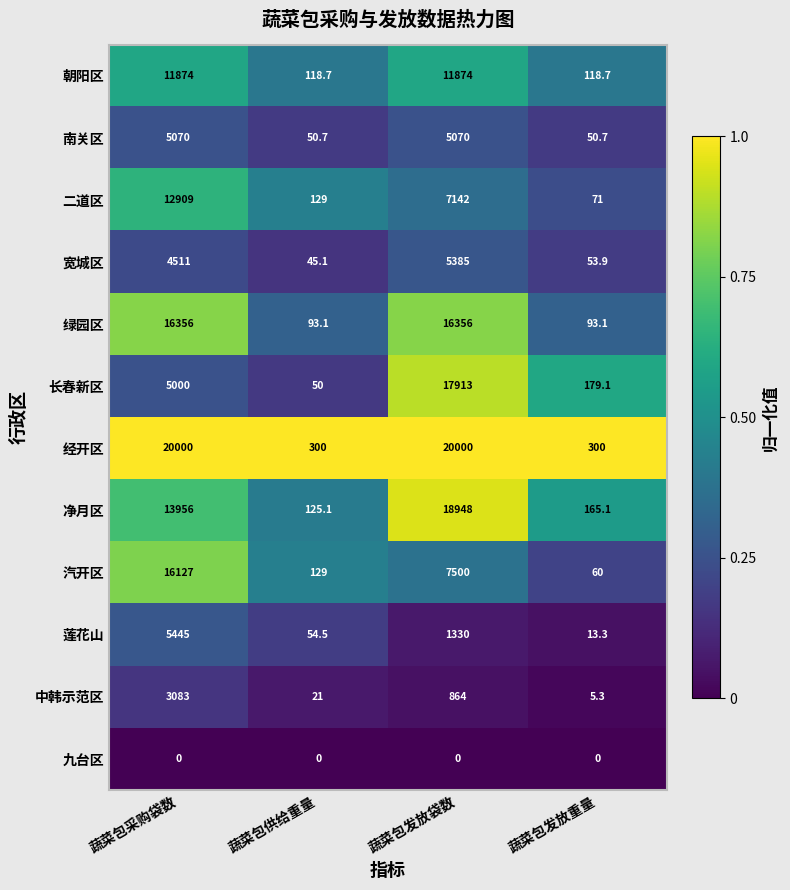

What is the difference between the maximum and minimum values in the 长春新区 series?

17863.0